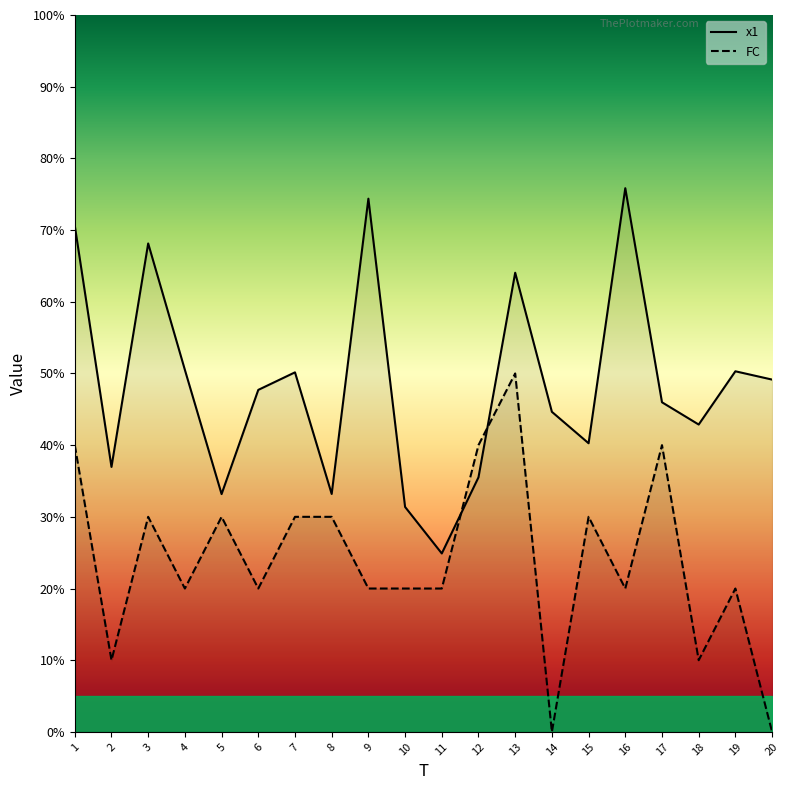

How many values in FC are above zero?

18